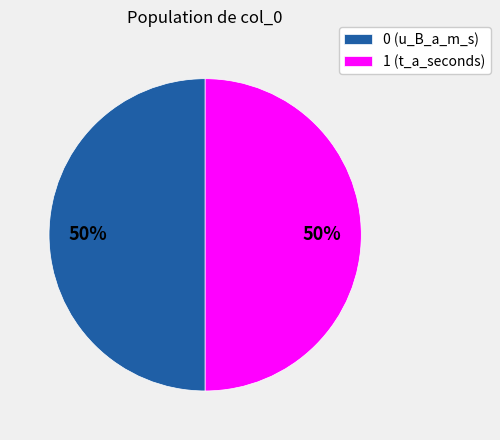

To the nearest percent, what portion does 0 (u_B_a_m_s) represent?

50%